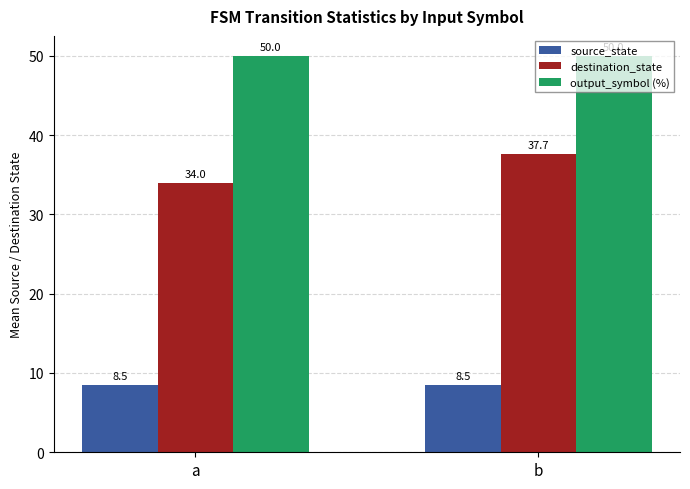

At b, list the series in order from largest to smallest.

output_symbol (%), destination_state, source_state